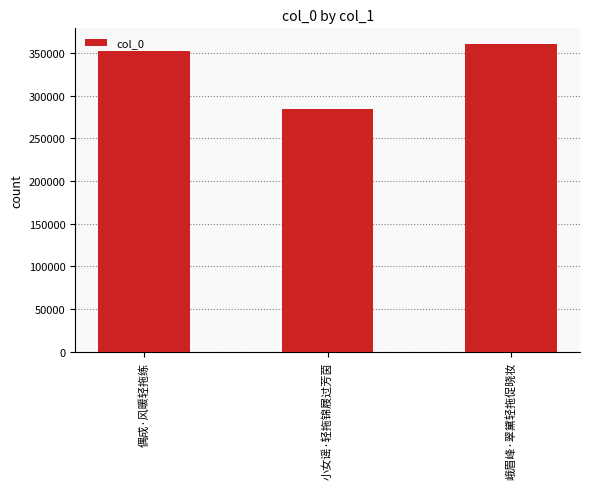

Rank the categories by value from highest to lowest.

峨眉峰·翠黛轻拖促晓妆, 偶成·风暖轻拖练, 小女谣·轻拖锦屐过芳茵